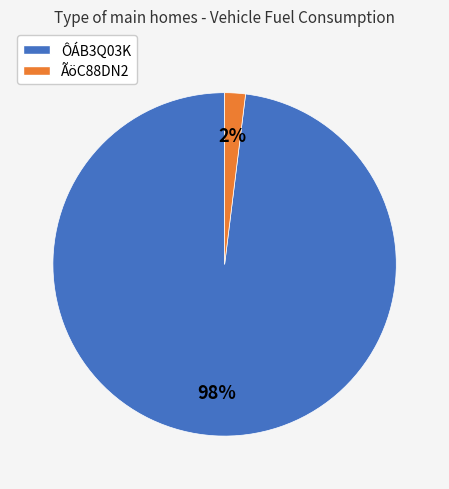

What percentage is the ÃöC88DN2 slice, to the nearest percent?

2%